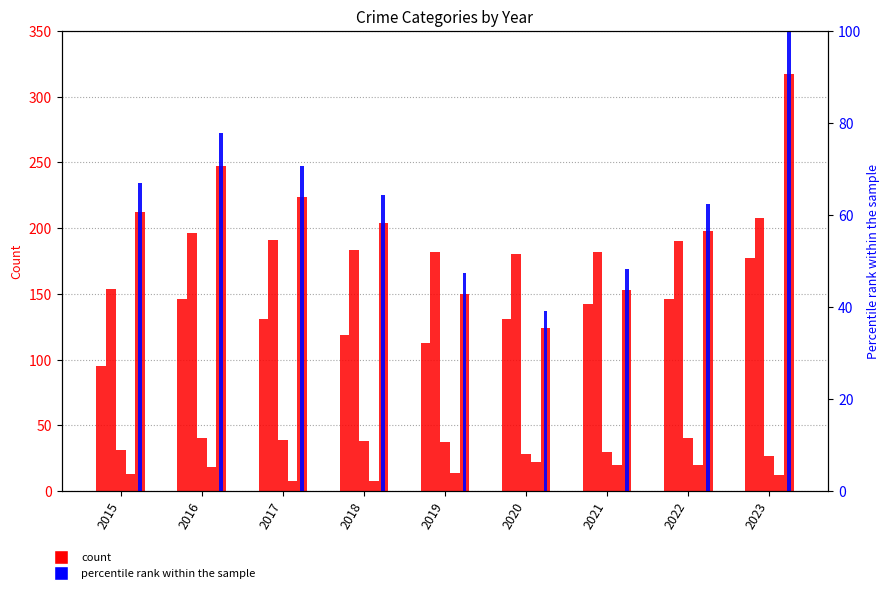

Reading right to left, extract all data points from this chart.

Aggravated Assault: 177.0	146.0	142.0	131.0	113.0	119.0	131.0	146.0	95.0
Aggravated Battery: 208.0	190.0	182.0	180.0	182.0	183.0	191.0	196.0	154.0
Criminal Sexual Assault: 27.0	40.0	30.0	28.0	37.0	38.0	39.0	40.0	31.0
Homicide: 12.0	20.0	20.0	22.0	14.0	8.0	8.0	18.0	13.0
Robbery: 317.0	198.0	153.0	124.0	150.0	204.0	224.0	247.0	212.0
percentile rank within the sample: 100.0	62.5	48.3	39.1	47.3	64.4	70.7	77.9	66.9